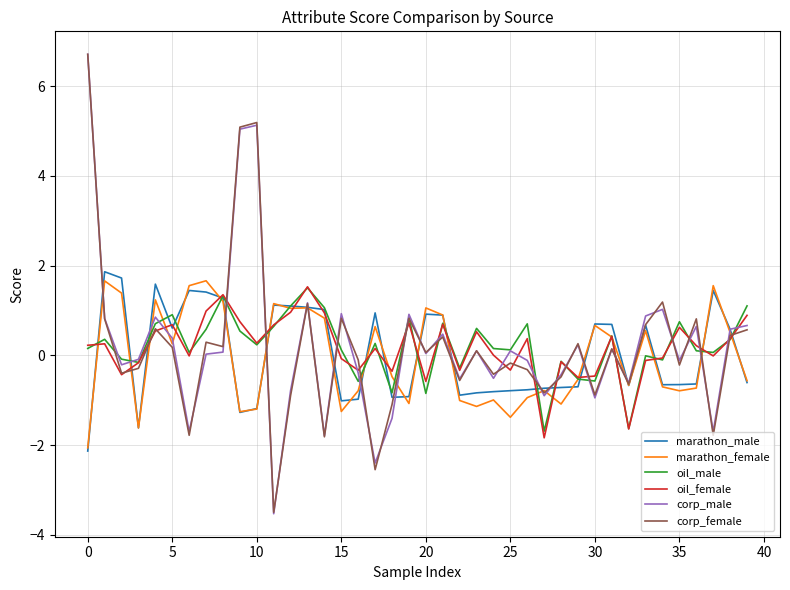

What is the difference between the maximum and minimum values in the marathon_male series?

4.0